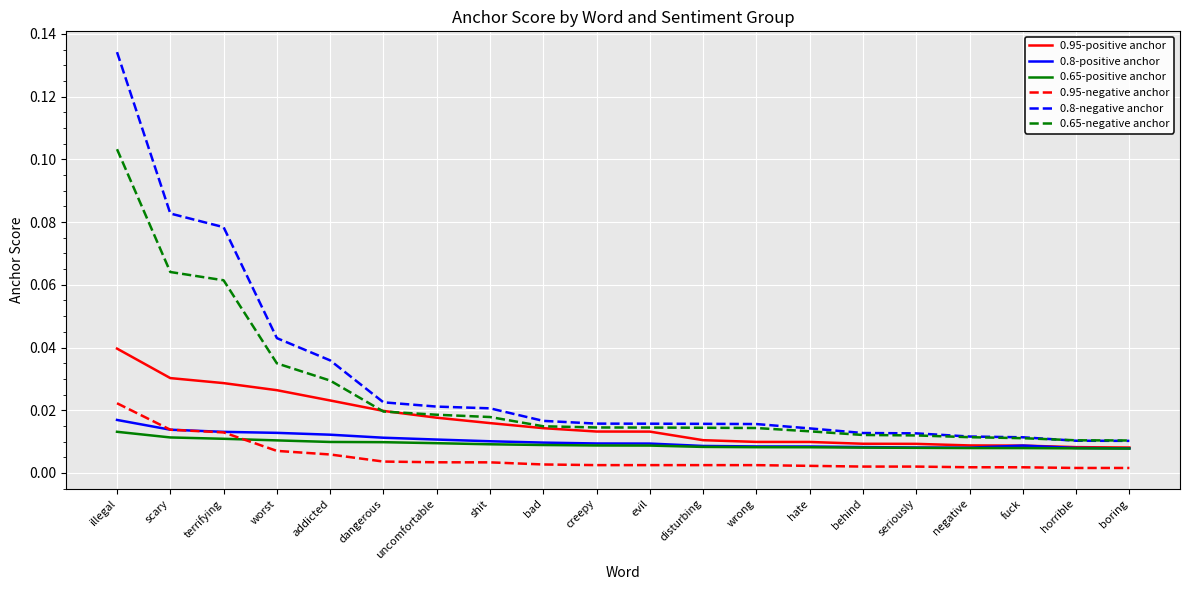

What is the sum of all 0.8-negative anchor values?

0.6